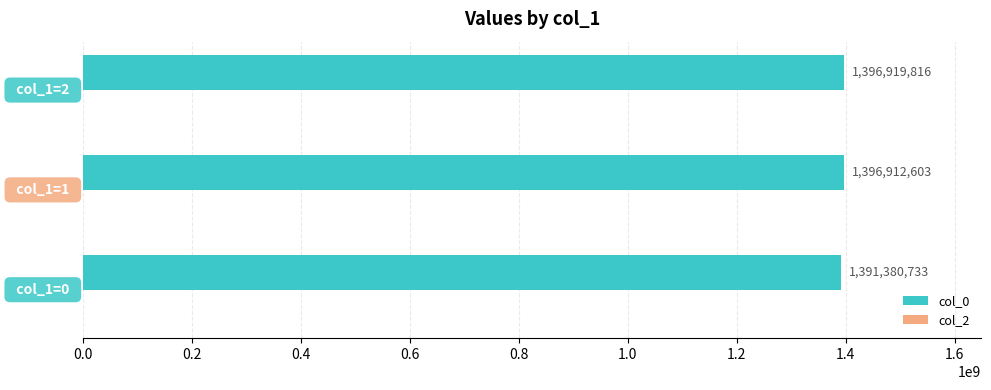

Does the chart contain any negative values?

No